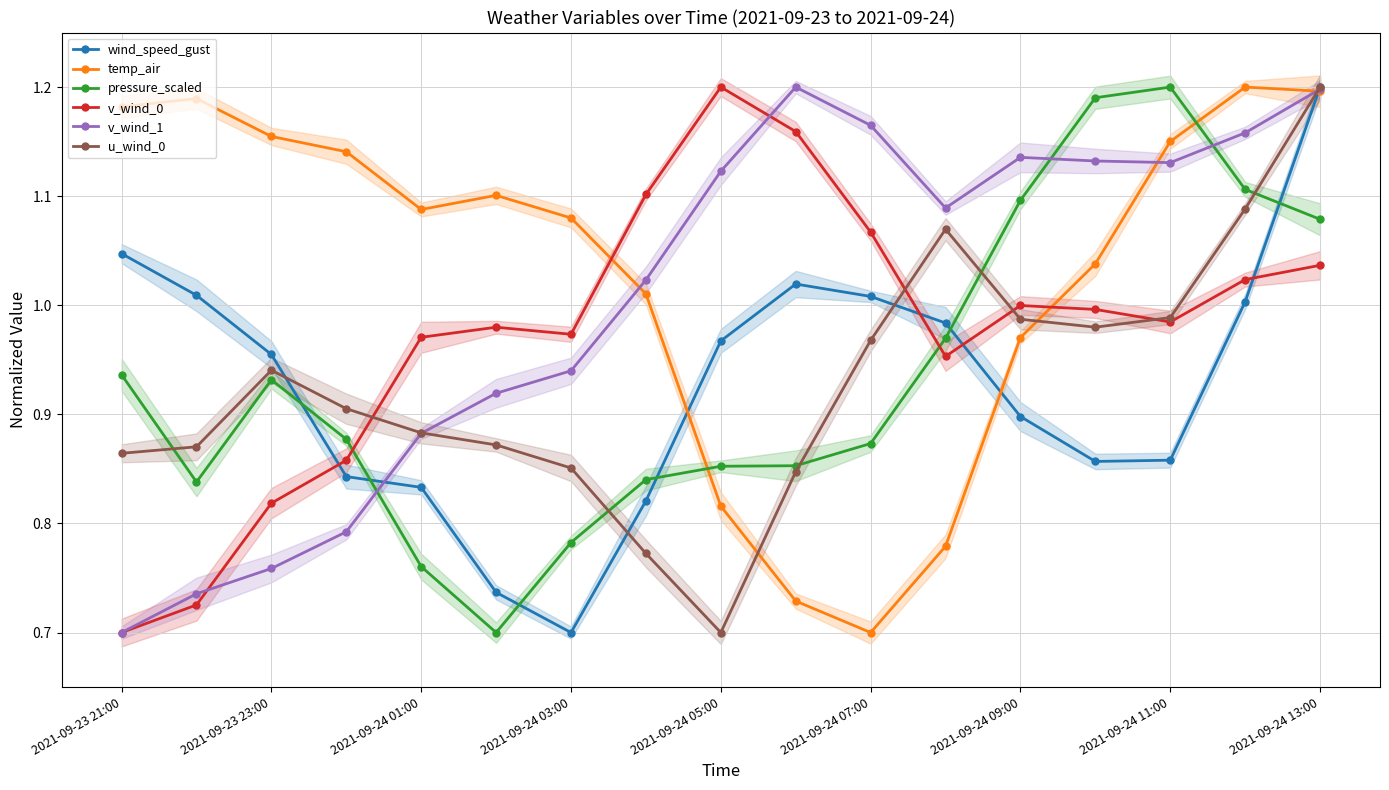

The value of u_wind_0 at 2021-09-24 05:00 is 1.1. True or false?

False